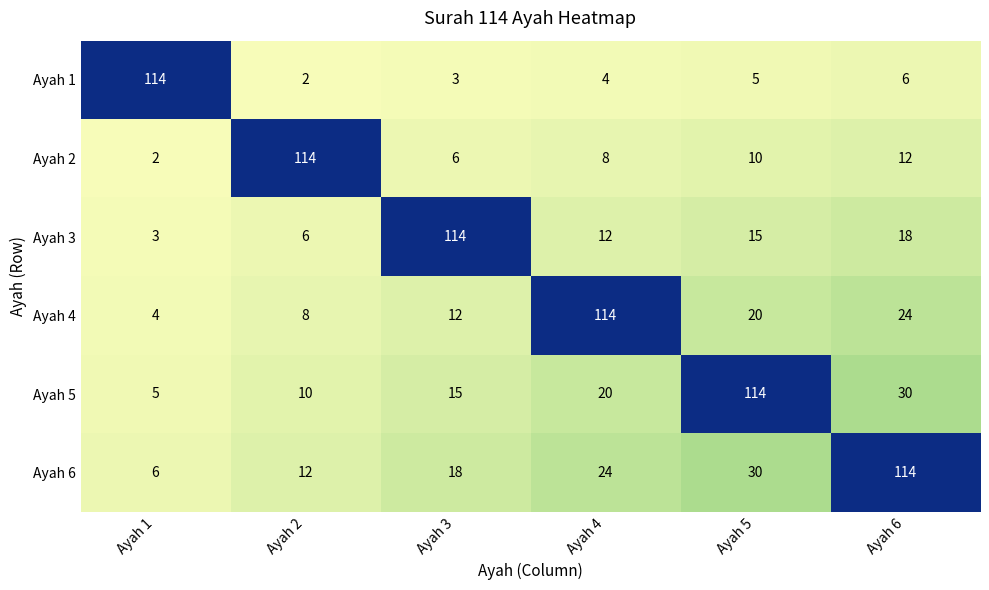

Where does the Ayah 2 series first go above 10?

Ayah 2